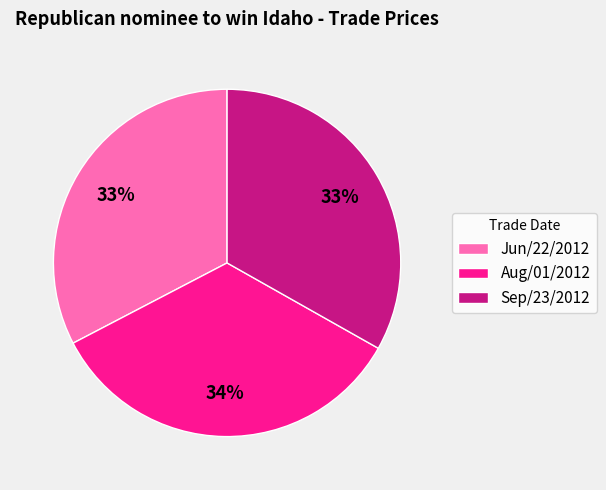

Approximately how many times larger is the value at Jun/22/2012 compared to Aug/01/2012?

1.0